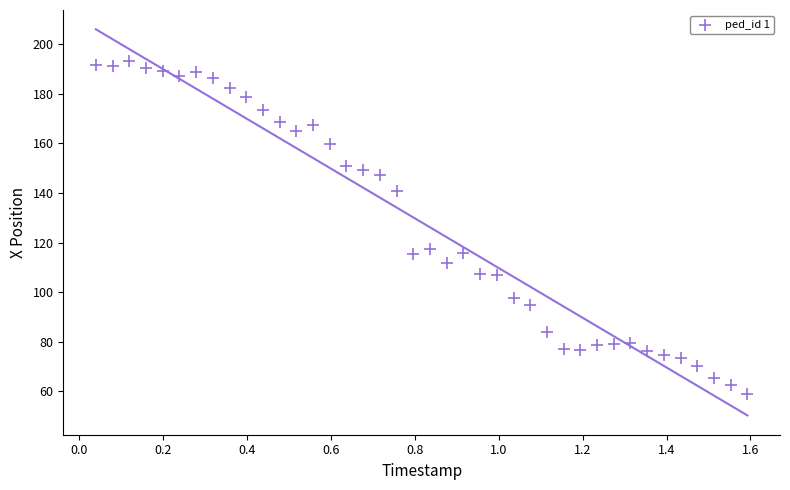

What Y value in the scatter plot is closest to 126?

117.5